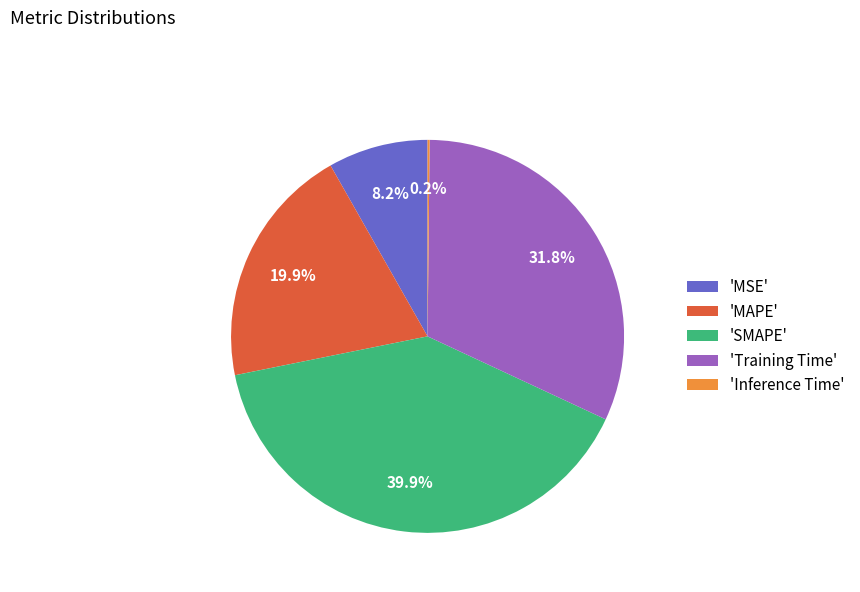

Which has a higher value, 'SMAPE' or 'MSE'?

'SMAPE'